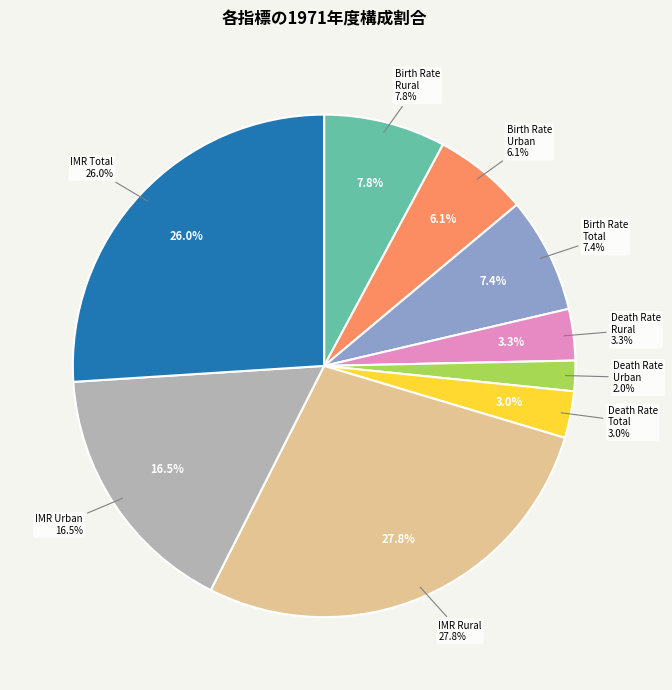

Is it true that Death Rate, Rural is 17% of the pie?

False